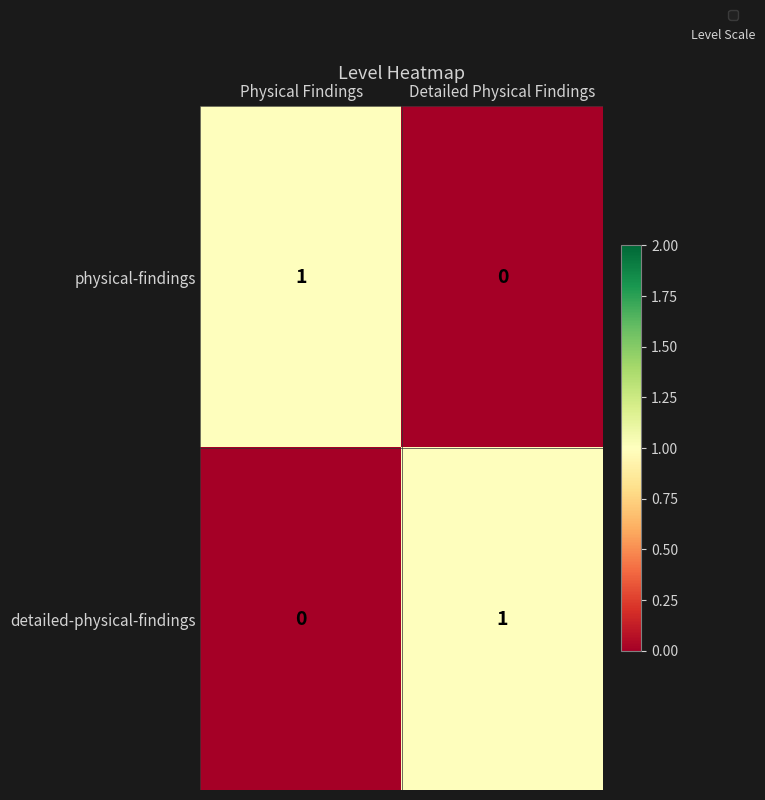

Is it true that physical-findings equals 1 at Physical Findings?

True